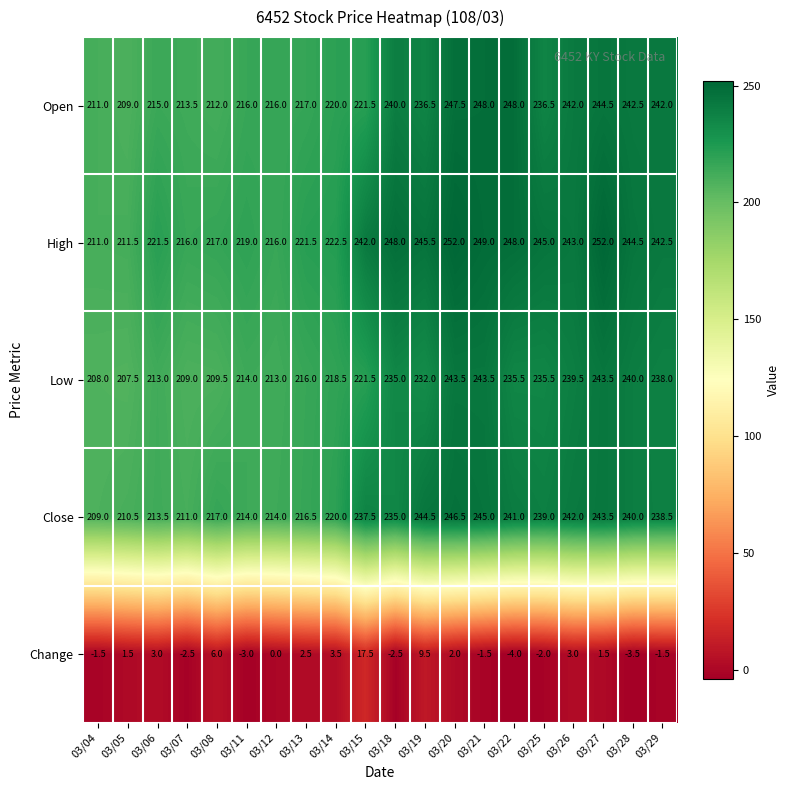

How many data points does each series have?

20